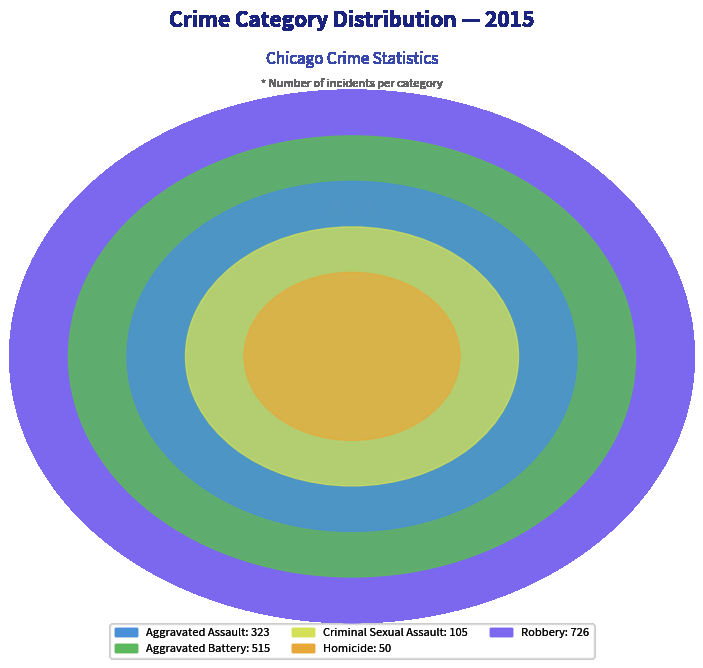

Combined, do Criminal Sexual Assault and Aggravated Battery account for over 50%?

No